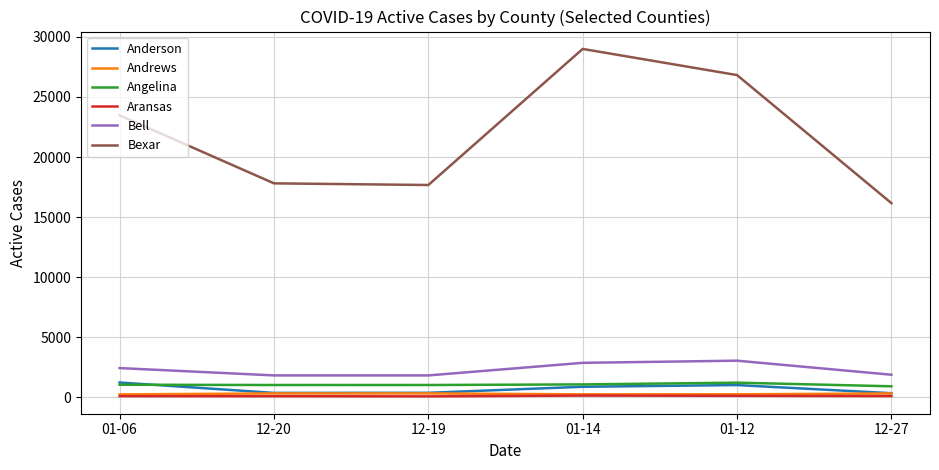

How many categories are shown in the chart?

6